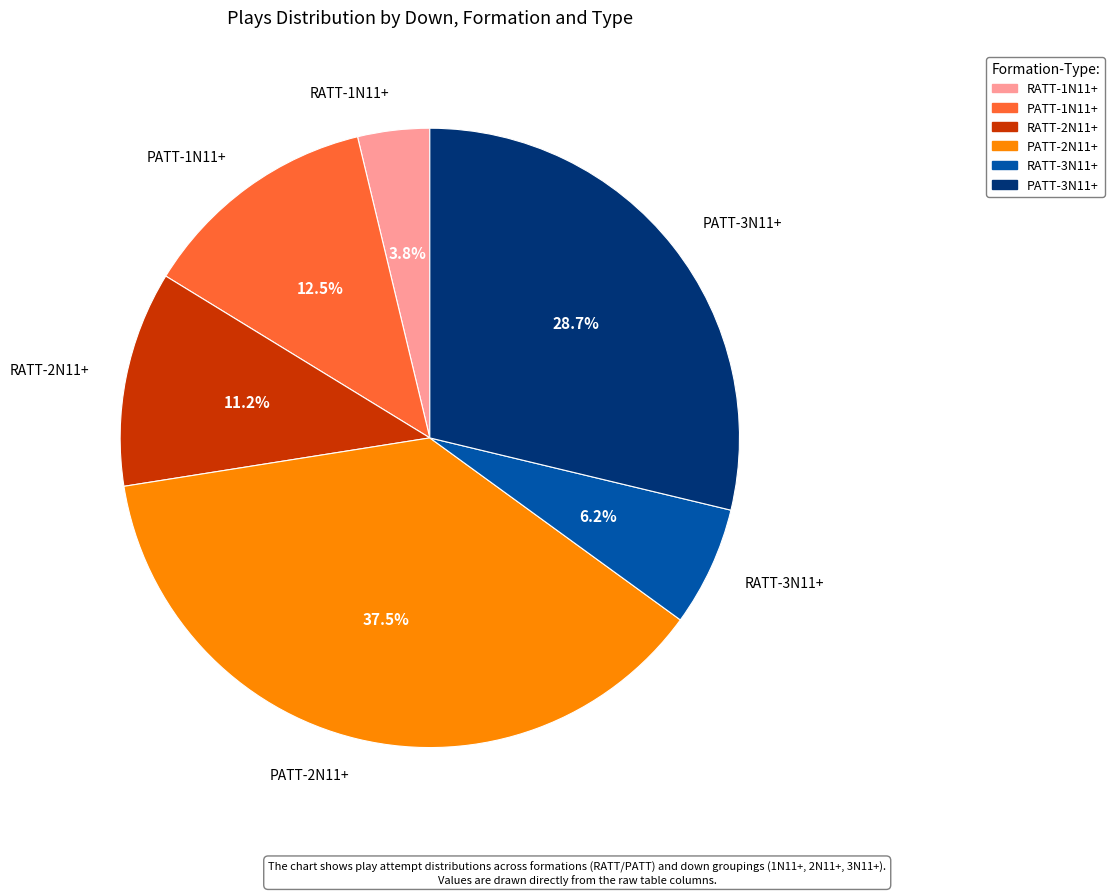

Is there a majority slice in this chart?

No